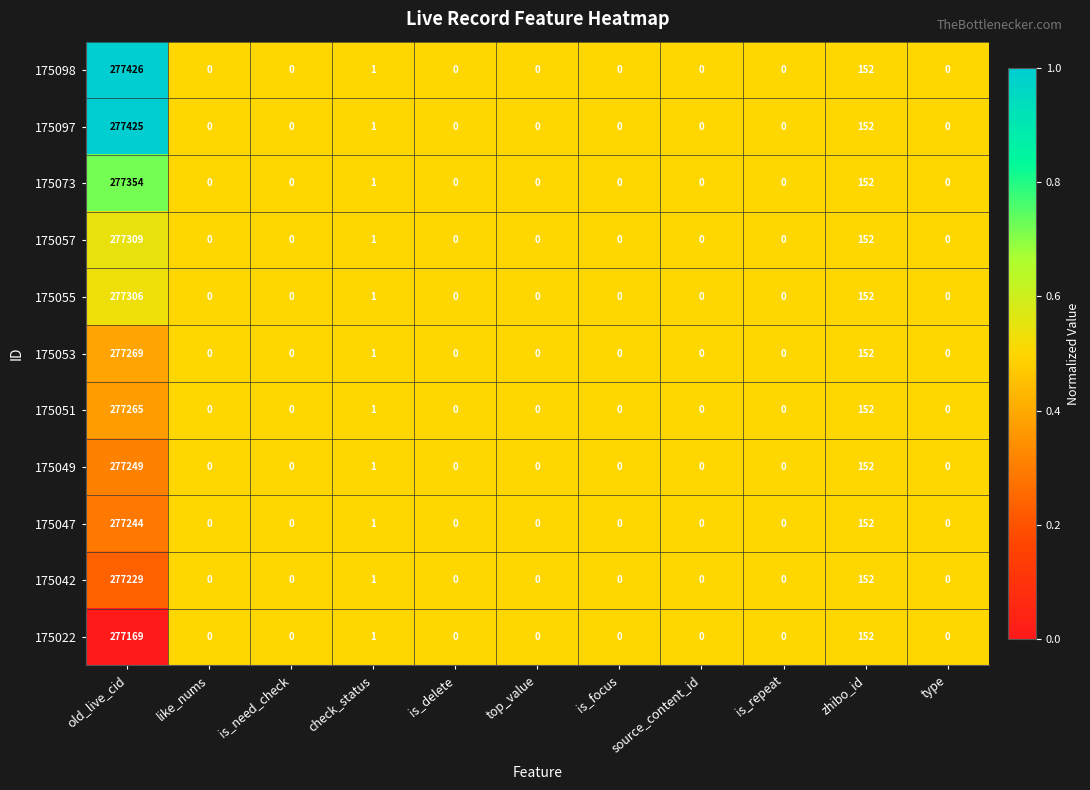

How many data points does each series have?

11